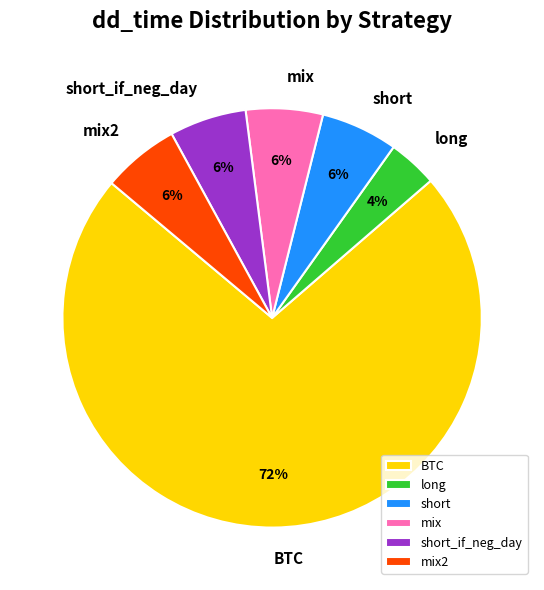

Which slice is the smallest?

long